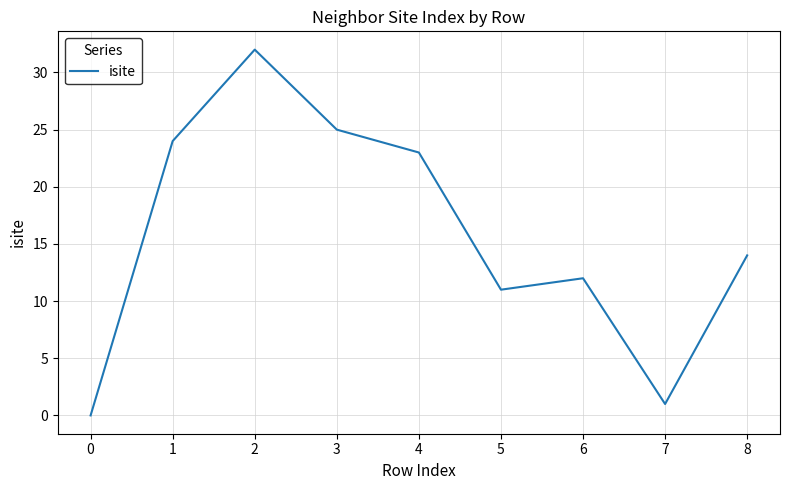

Approximately how many times larger is the value at 6 compared to 5?

1.1